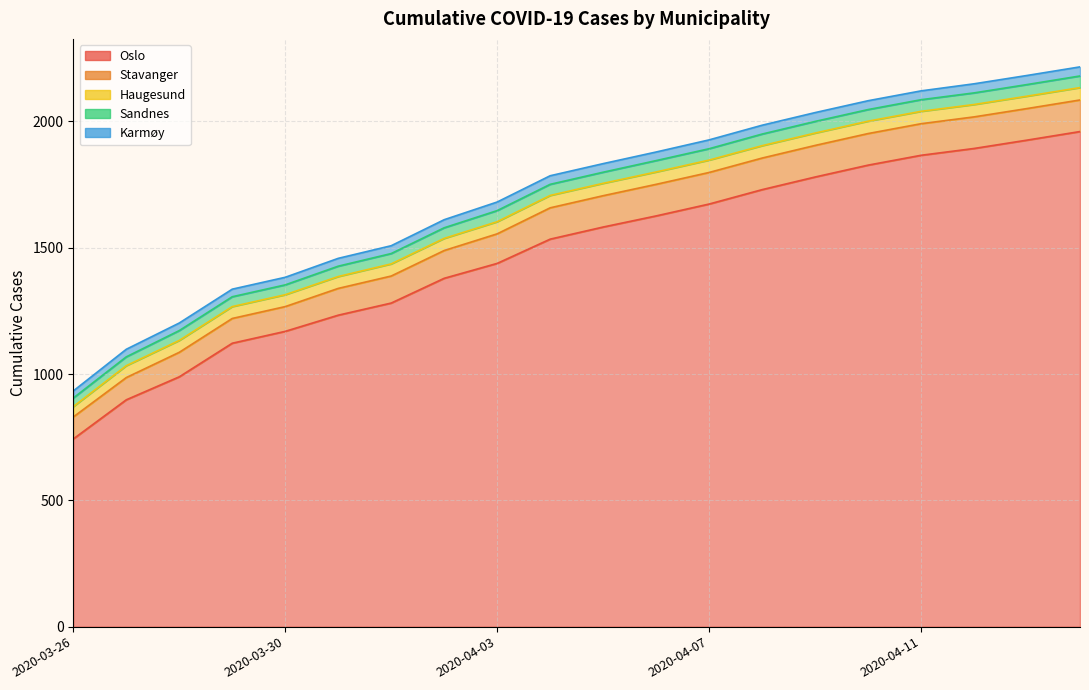

What is the value of the Sandnes point at the 15th from the left?

46